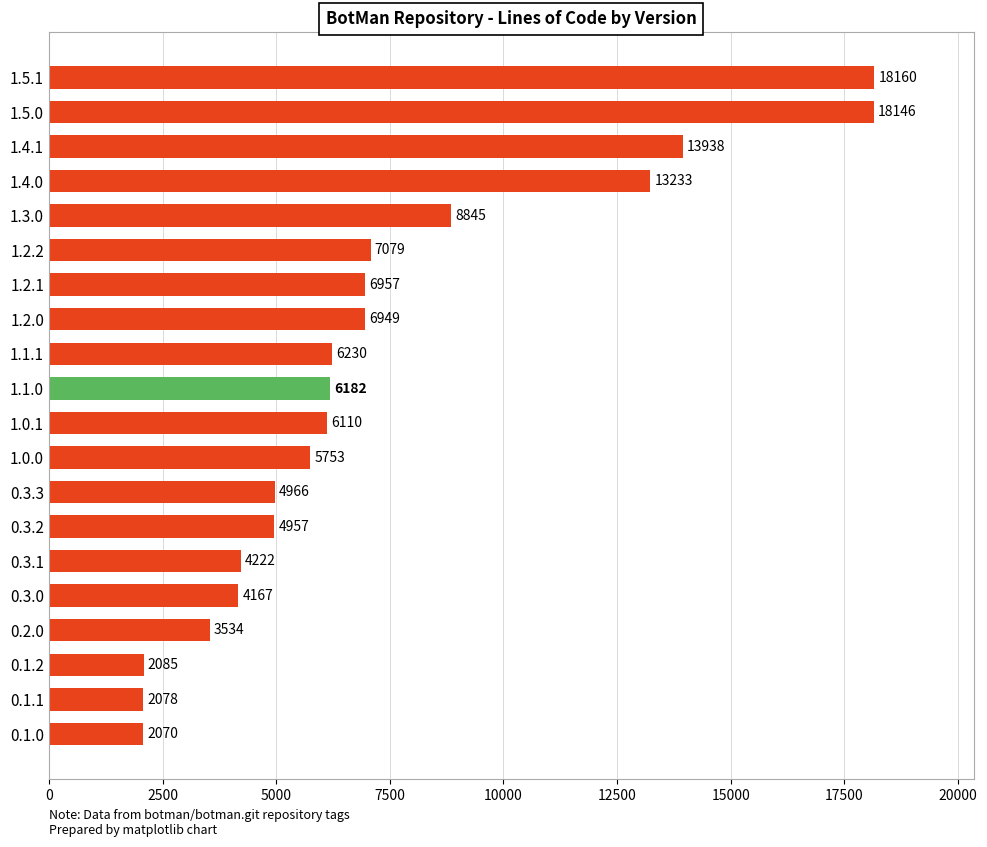

What is the sum of the values at 1.5.0 and 1.1.0?

24328